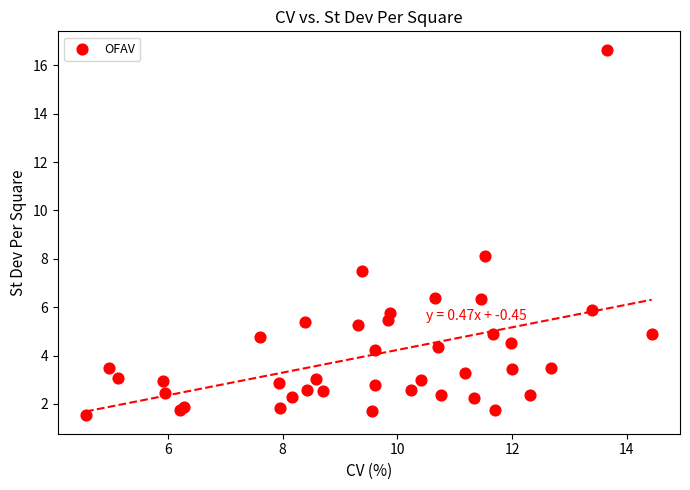

What Y value in the scatter plot is closest to 9?

8.1